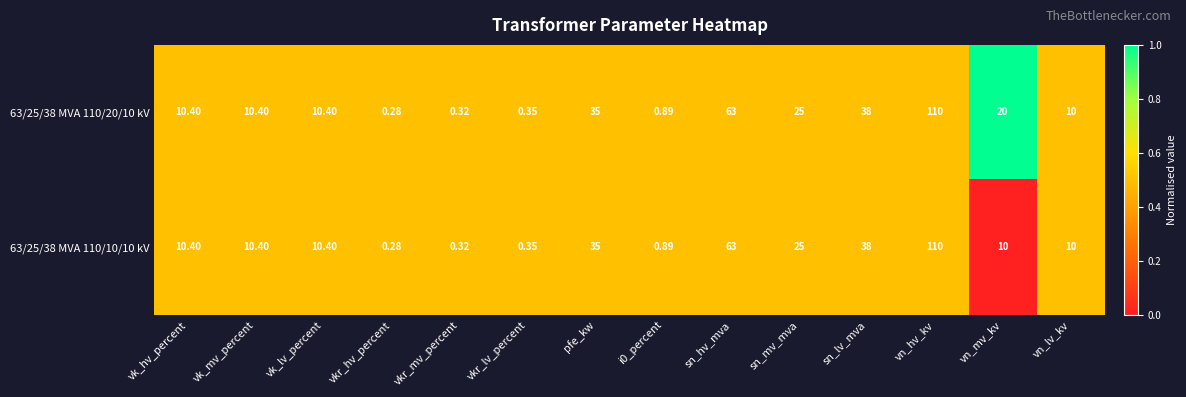

Which label corresponds to the largest value in the chart?

vn_hv_kv